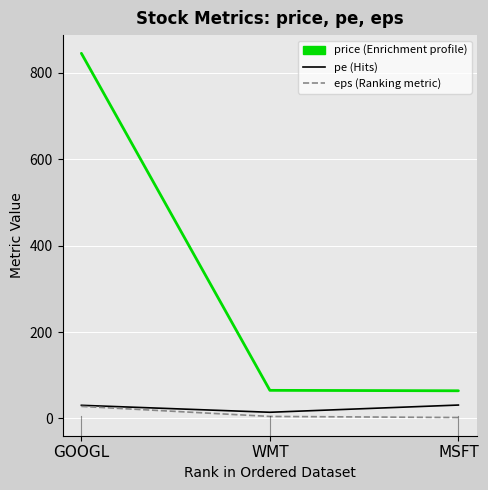

What is the maximum value shown in the chart?

845.0